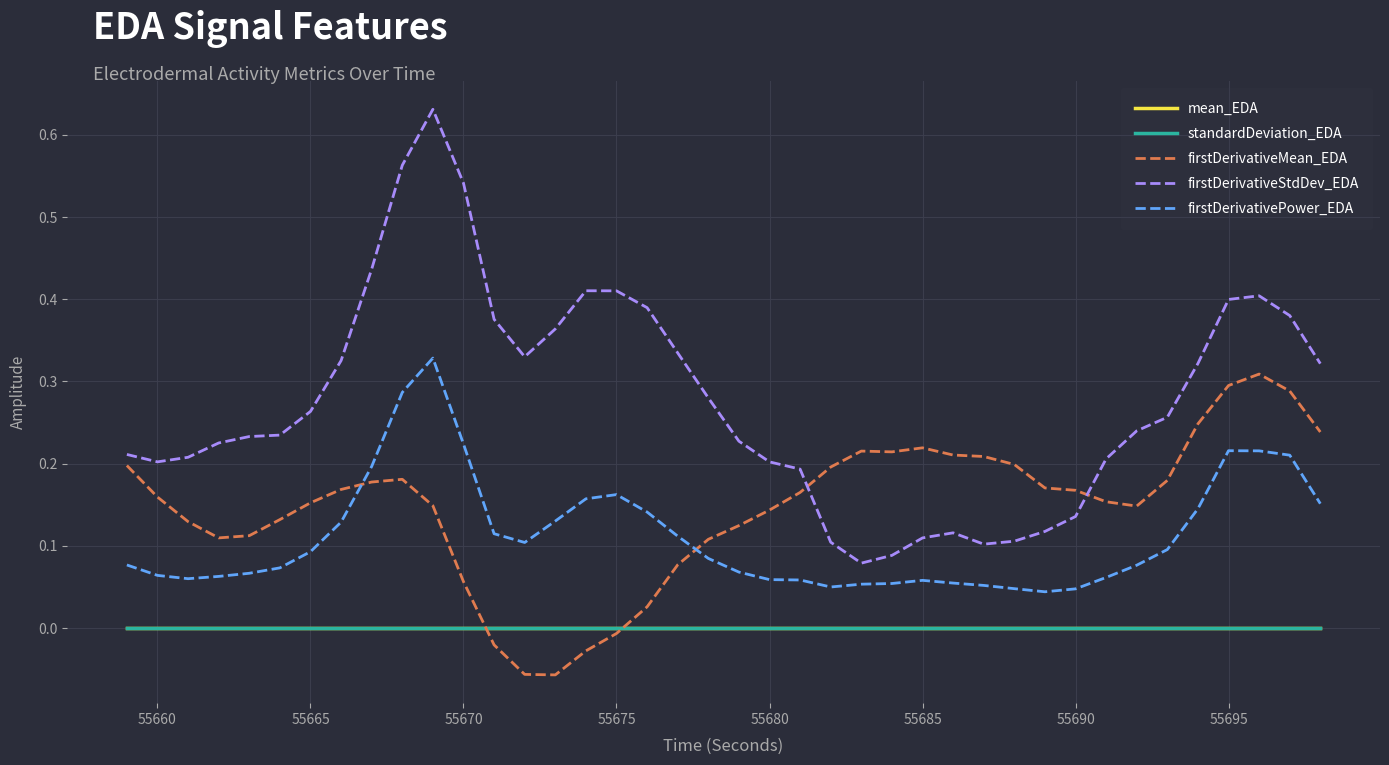

Which series has the largest total across all categories?

firstDerivativeStdDev_EDA